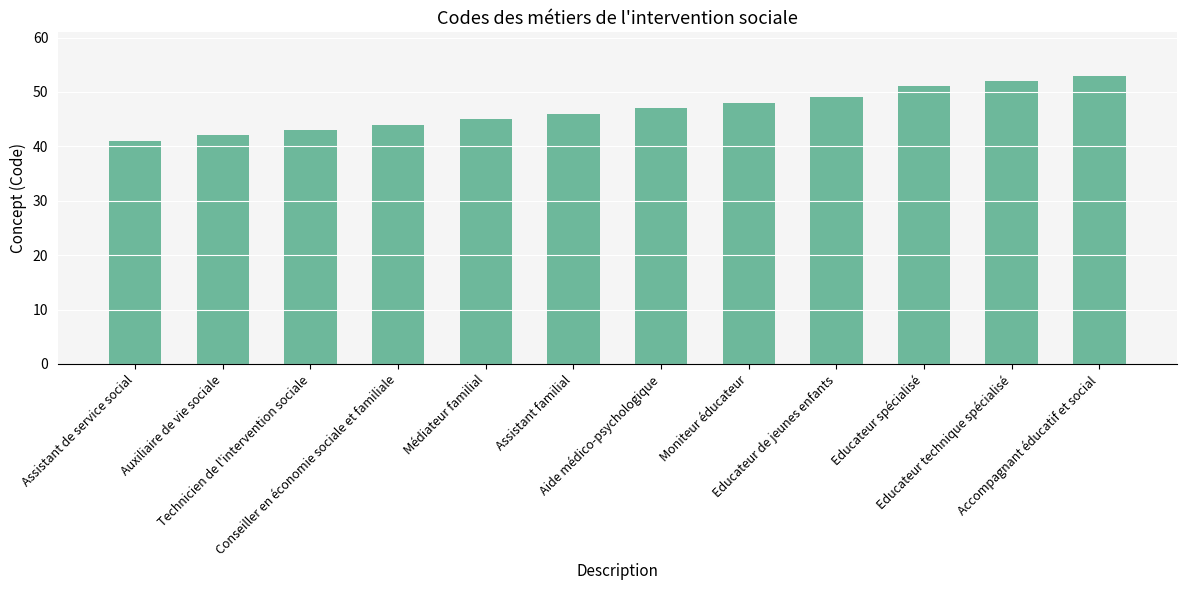

What is the greatest value displayed?

53